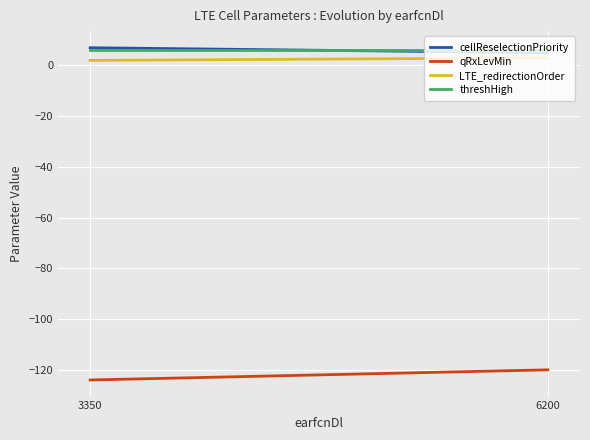

How many distinct data groups are displayed?

4